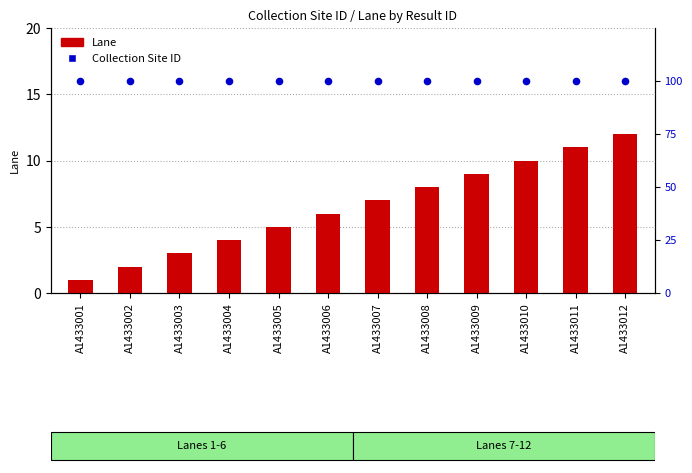

Which series contains the lowest Y value?

Lane